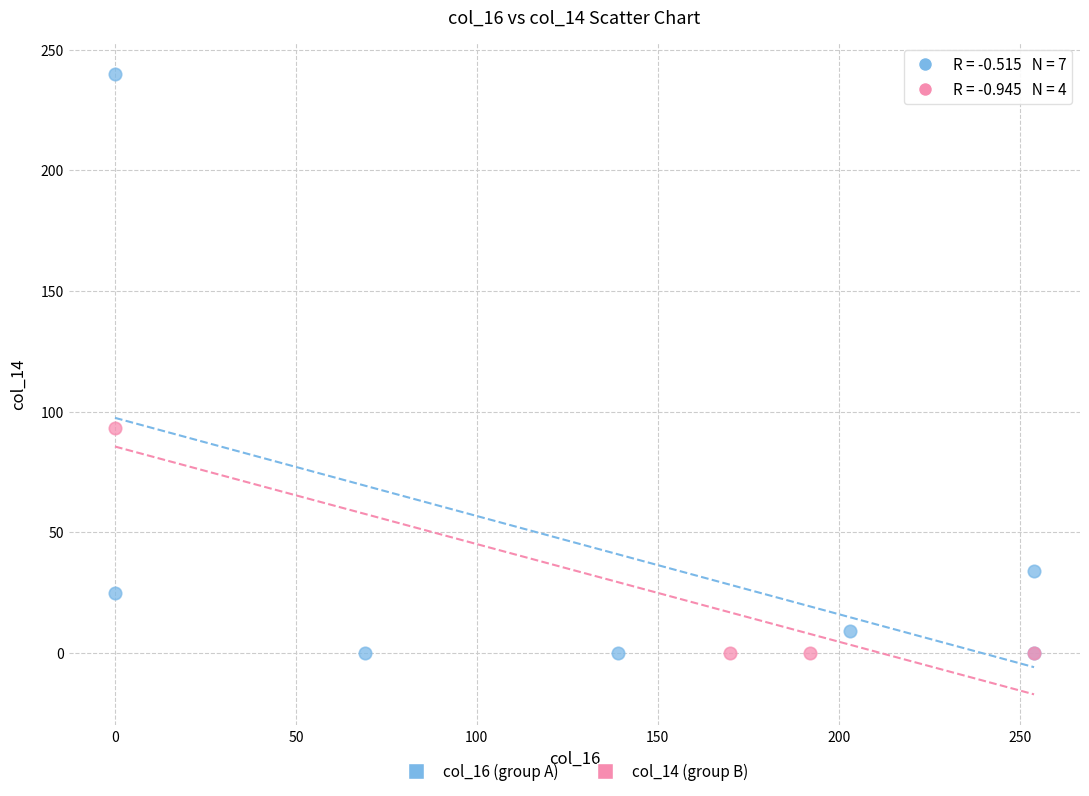

Which series has the widest spread of Y values?

col_16 (group A)